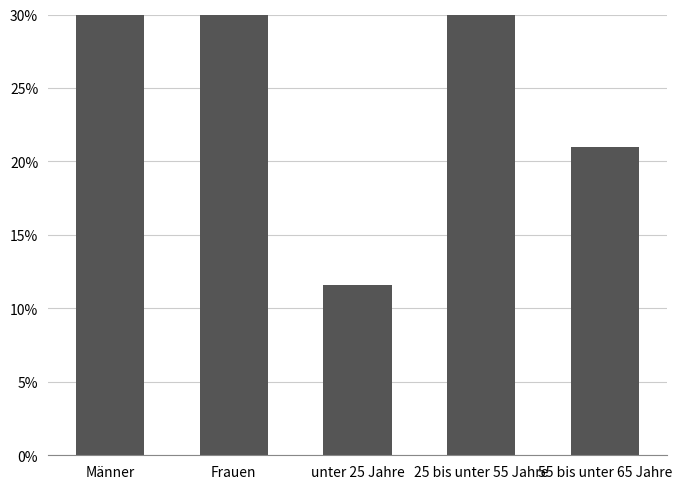

What is the difference between the maximum and minimum values?

54.6